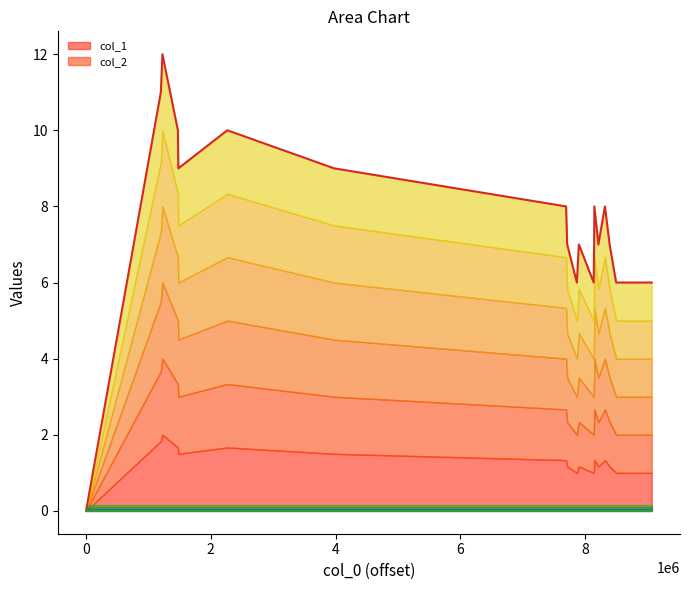

List the series in order of their overall mean, highest first.

col_1, col_2